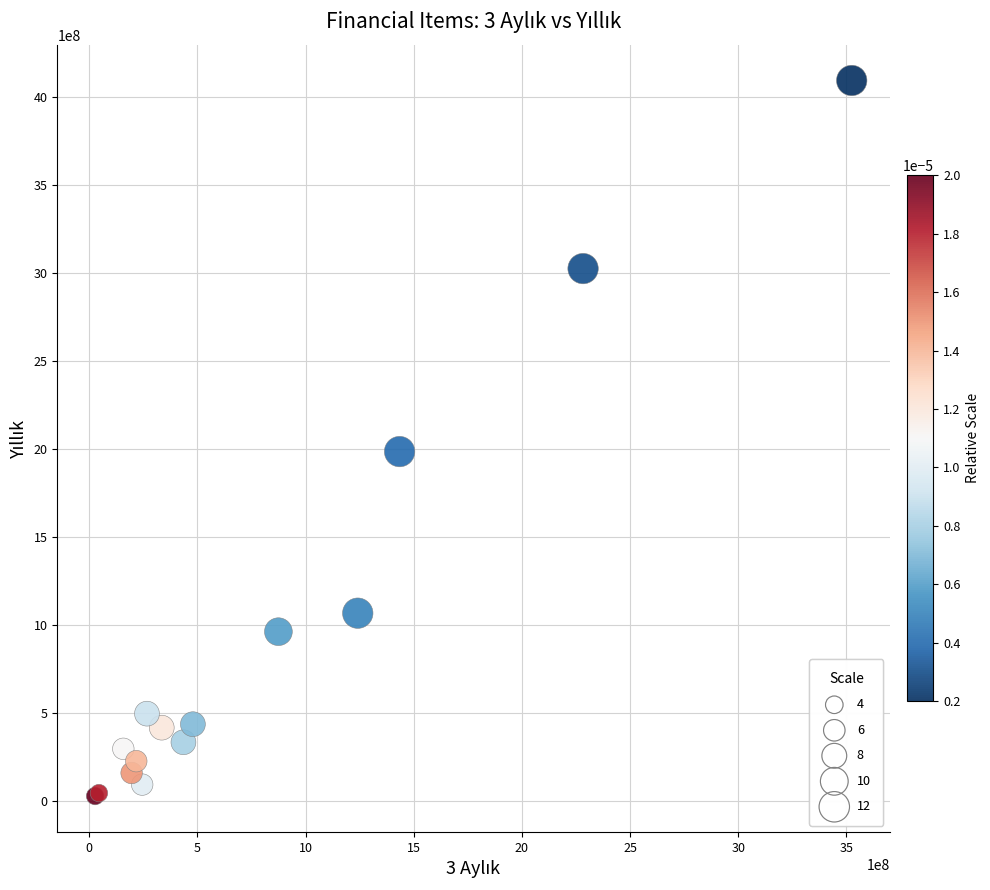

What Y value in the scatter plot is closest to 2063161825?

1987447300